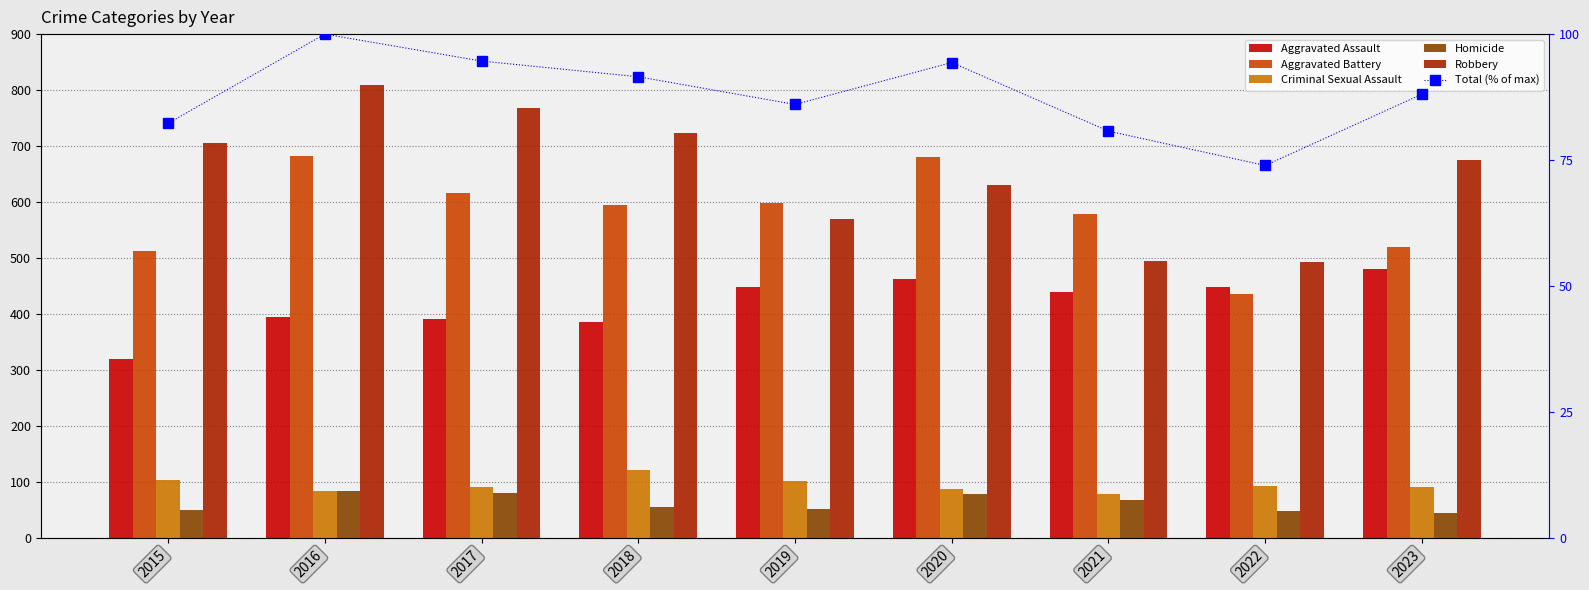

The value of Aggravated Battery at 2016 is 961.4. True or false?

False